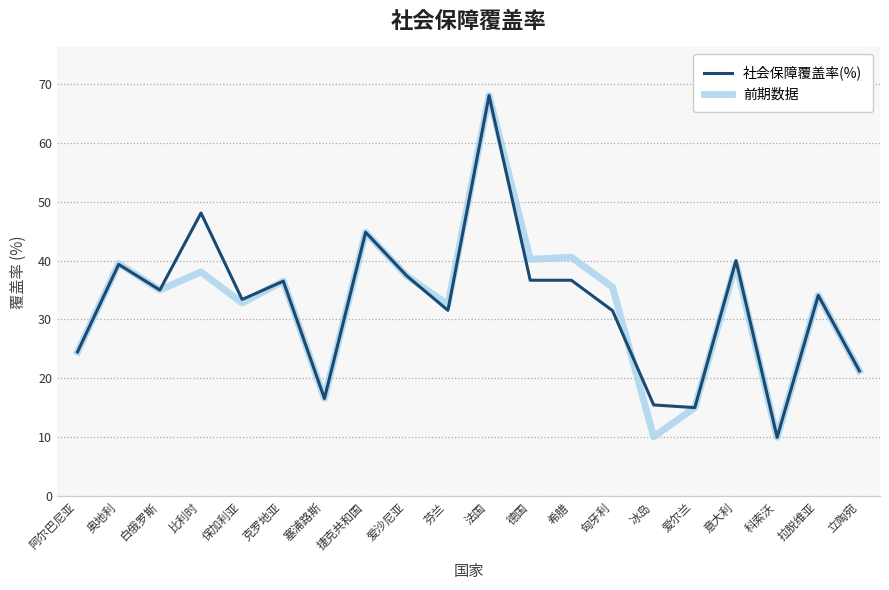

What is the spread (max minus min) of values at 意大利?

0.5